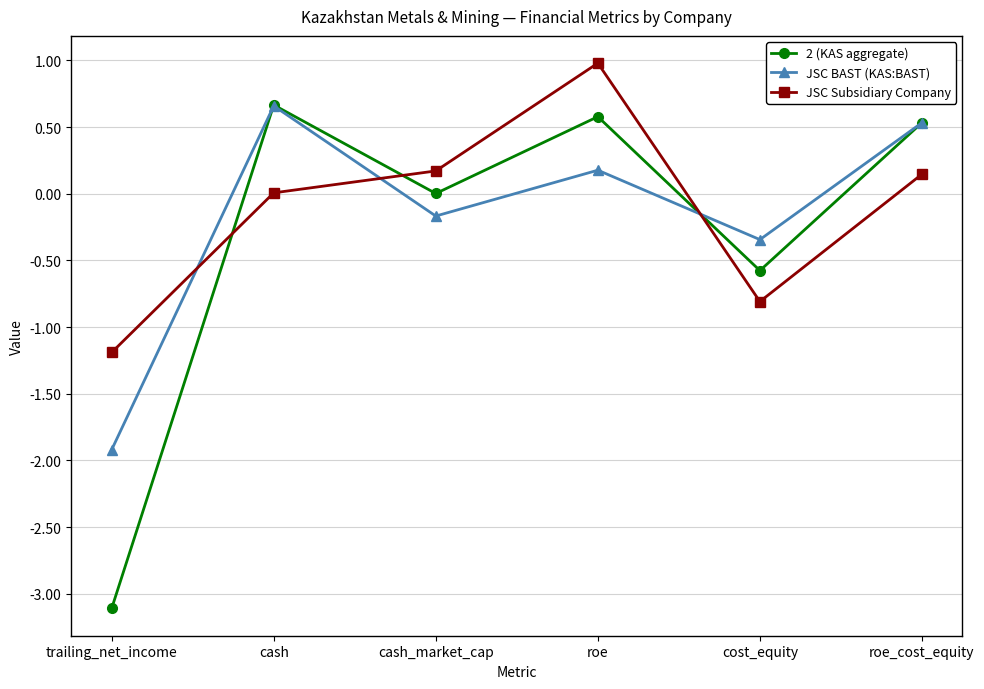

How many interior local peaks does the JSC Subsidiary Company series have?

1